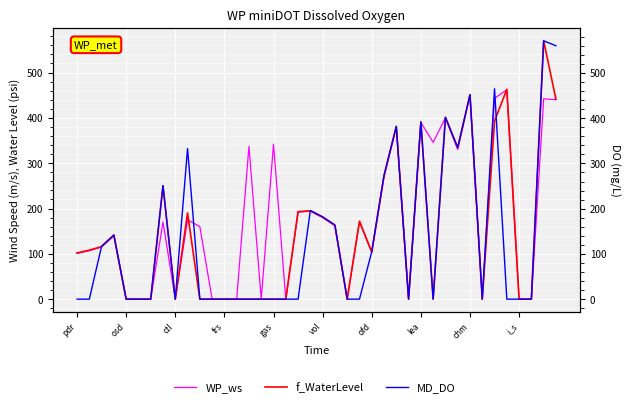

Which category has the lowest value in the MD_DO series?

pdr